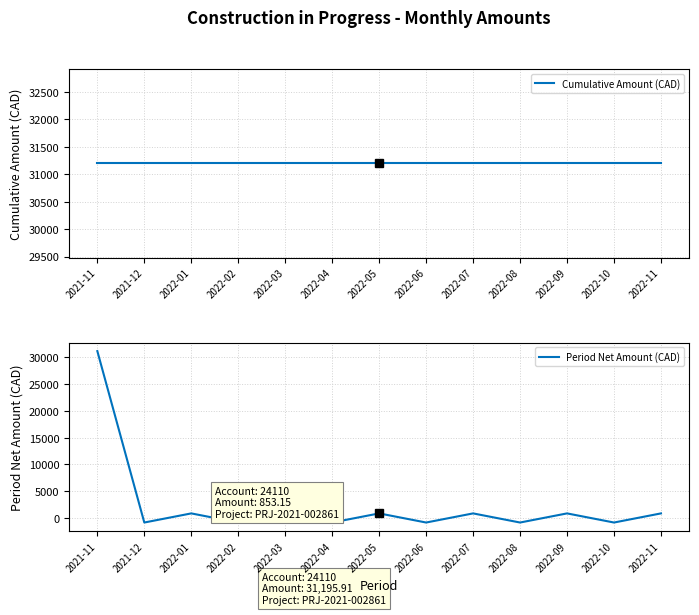

What are all the series names shown in the legend?

Cumulative Amount (CAD), Period Net Amount (CAD)